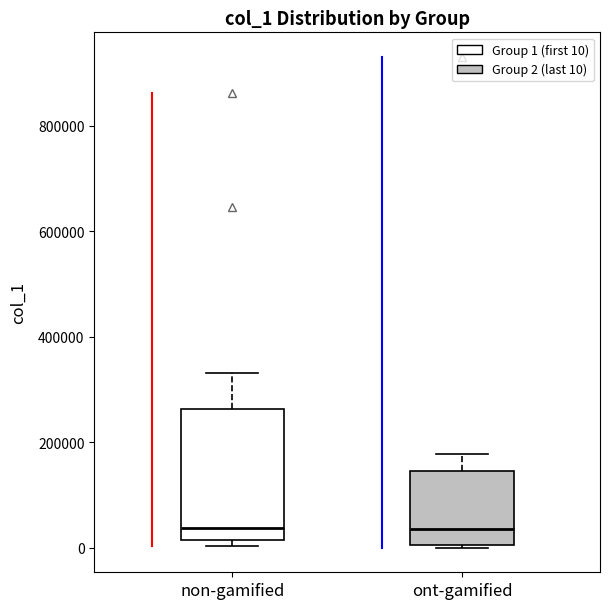

Which box is the tallest, from its lower edge to its upper edge?

non-gamified